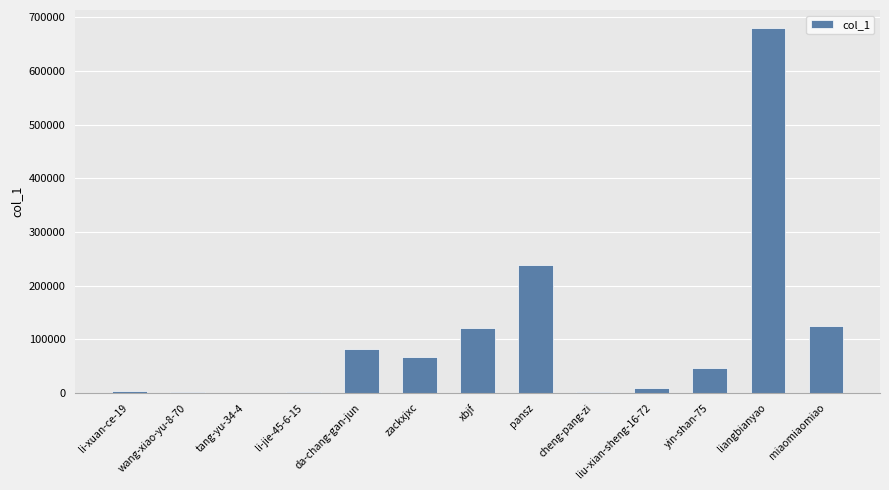

What is the greatest value displayed?

679877